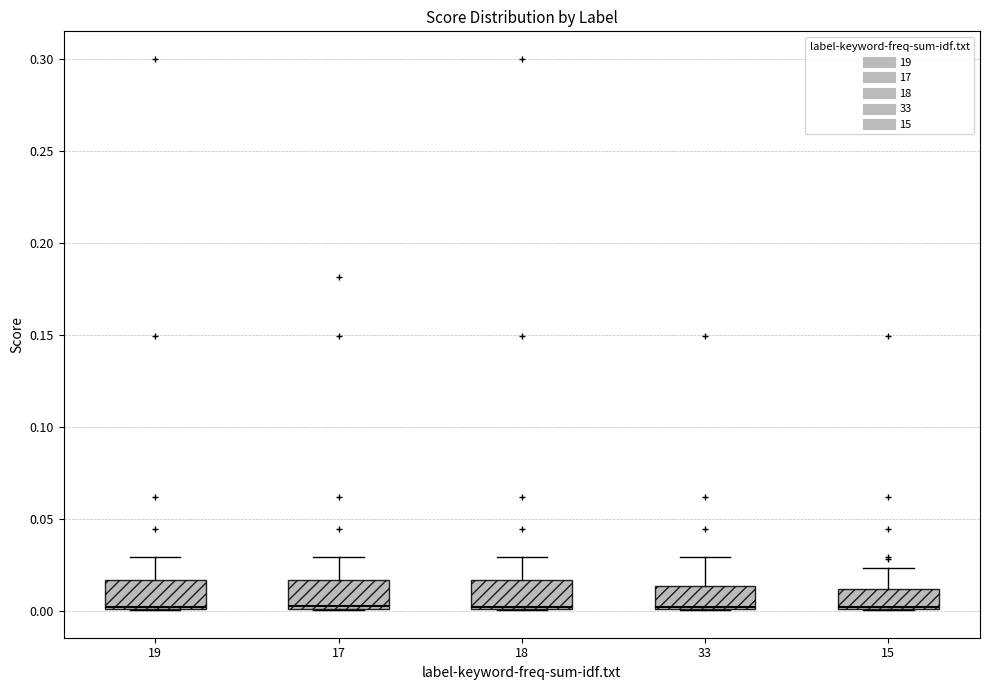

Reading left to right, read every box against the y-axis: the position of its median line, the range the box covers, and the ends of its whiskers. The values are not printed on the chart, so give them approximately, as read against the axis.

19: median 0.000, box 0.000 to 0.015, whiskers 0.000 to 0.030
17: median 0.005, box 0.000 to 0.015, whiskers 0.000 to 0.030
18: median 0.000, box 0.000 to 0.015, whiskers 0.000 to 0.030
33: median 0.000, box 0.000 to 0.015, whiskers 0.000 to 0.030
15: median 0.000, box 0.000 to 0.010, whiskers 0.000 to 0.025